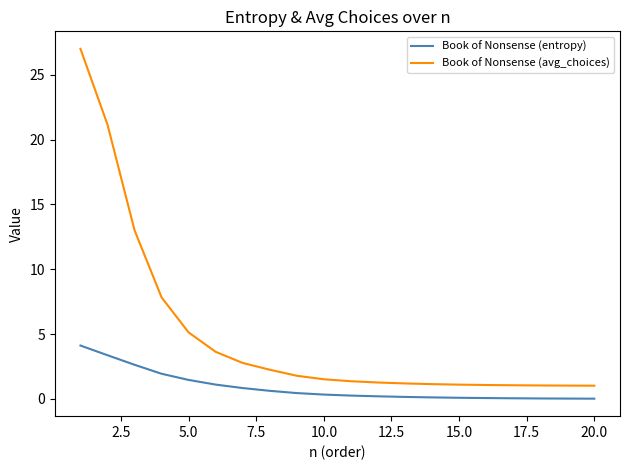

At how many categories does at least one series exceed 23?

1